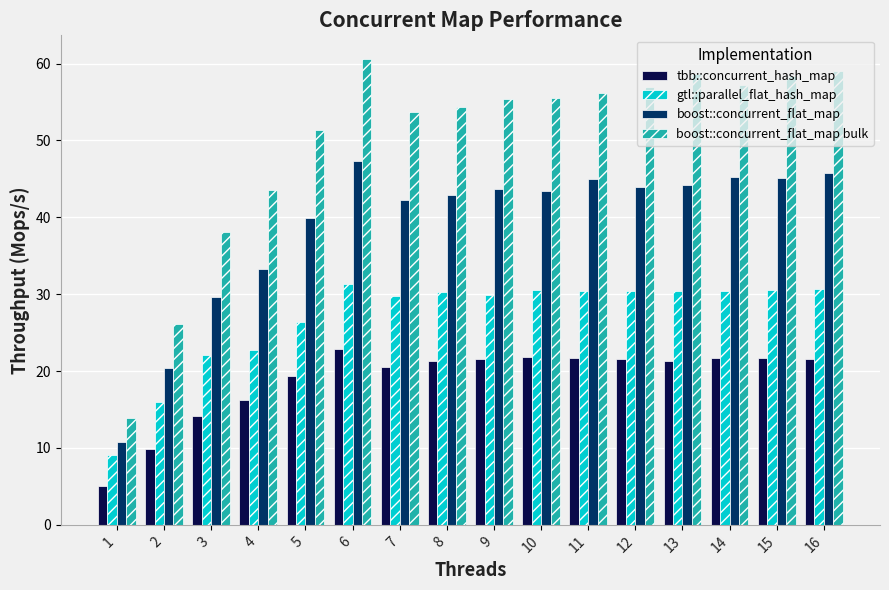

What is the value of the boost::concurrent_flat_map bar at the 1st from the left?

10.7